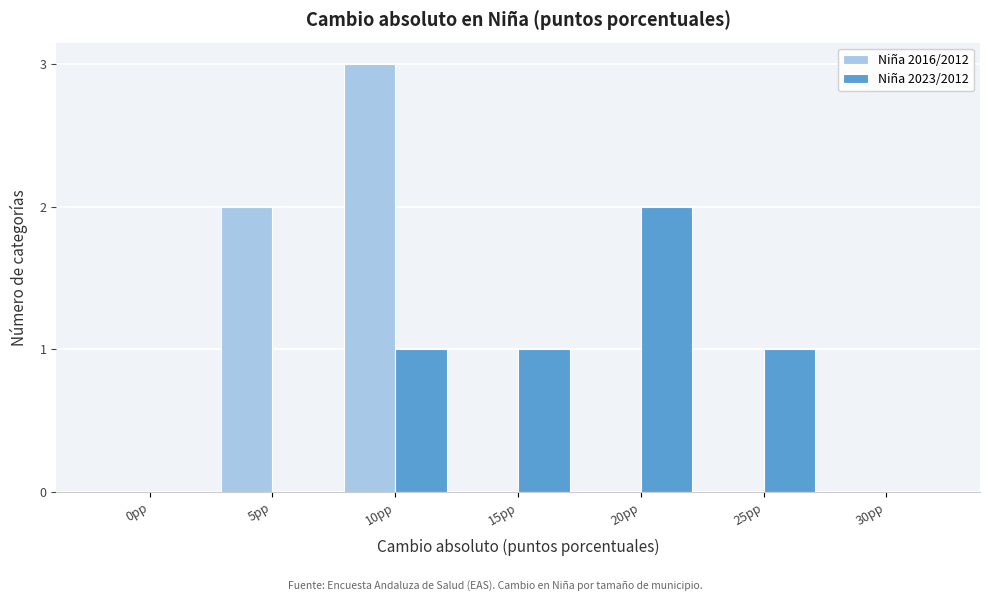

Reading left to right, what are all the values shown in this chart?

Niña 2016/2012: 0pp=0	5pp=2	10pp=3	15pp=0	20pp=0	25pp=0	30pp=0
Niña 2023/2012: 0pp=0	5pp=0	10pp=1	15pp=1	20pp=2	25pp=1	30pp=0